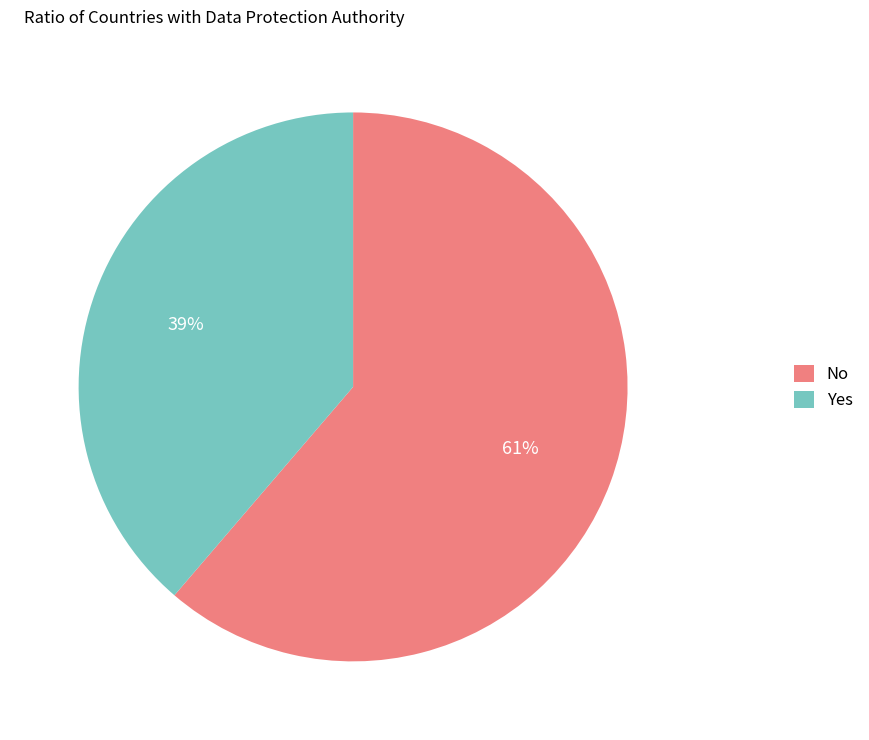

To the nearest percent, what is the average slice percentage?

50%